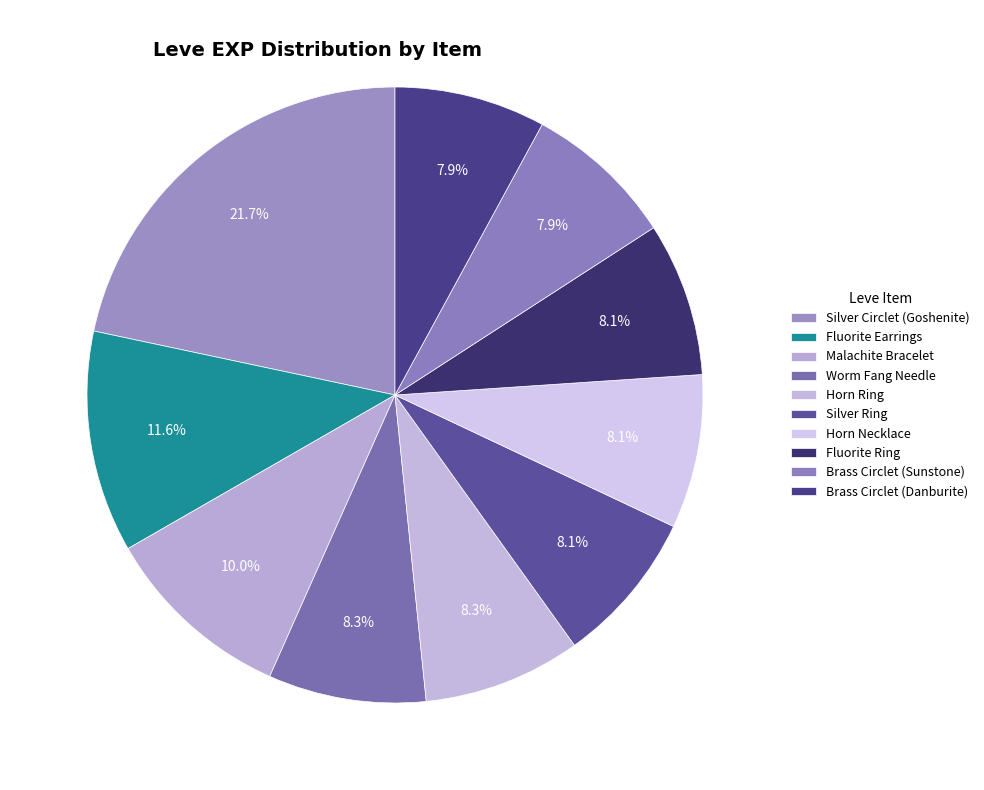

How many slices are in this pie chart?

10